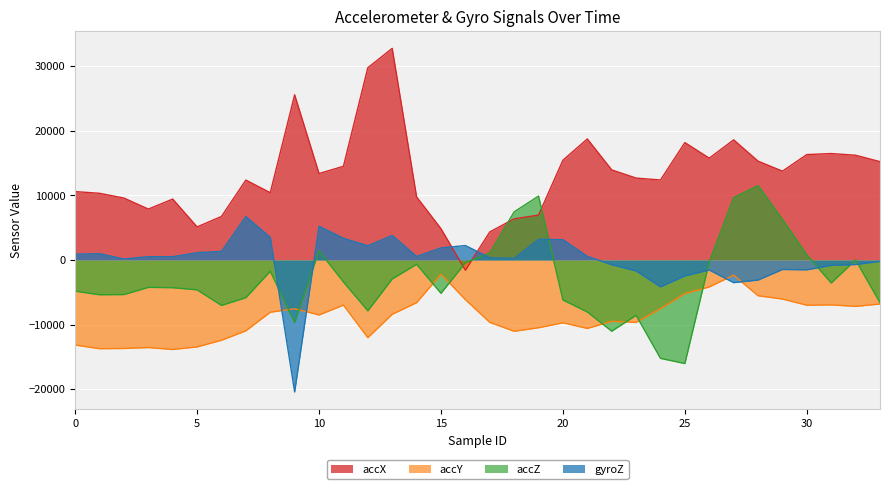

Reading left to right, extract all data points from this chart.

accX: 0=10588	1=10324	2=9588	3=7880	4=9428	5=5116	6=6744	7=12368	8=10416	9=25572	10=13384	11=14508	12=29764	13=32767	14=9768	15=4840	16=-1588	17=4340	18=6364	19=6952	20=15448	21=18740	22=13948	23=12680	24=12384	25=18176	26=15764	27=18600	28=15300	29=13752	30=16320	31=16480	32=16216	33=15224
accY: 0=-13168	1=-13736	2=-13704	3=-13560	4=-13856	5=-13464	6=-12428	7=-10972	8=-8092	9=-7552	10=-8512	11=-6988	12=-12028	13=-8412	14=-6608	15=-2204	16=-6136	17=-9660	18=-11044	19=-10492	20=-9728	21=-10600	22=-9496	23=-9672	24=-7536	25=-5204	26=-4180	27=-2352	28=-5536	29=-6048	30=-7004	31=-6948	32=-7184	33=-6816
accZ: 0=-4828	1=-5384	2=-5356	3=-4240	4=-4292	5=-4628	6=-7036	7=-5840	8=-1744	9=-9692	10=1404	11=-3400	12=-7880	13=-2940	14=-668	15=-5156	16=-444	17=1112	18=7448	19=9892	20=-6196	21=-8052	22=-11028	23=-8568	24=-15236	25=-16036	26=-308	27=9644	28=11528	29=6276	30=800	31=-3560	32=-4	33=-6612
gyroZ: 0=909	1=977	2=149	3=509	4=500	5=1132	6=1324	7=6719	8=3500	9=-20444	10=5219	11=3362	12=2201	13=3799	14=541	15=1868	16=2236	17=354	18=241	19=3204	20=3141	21=562	22=-738	23=-1697	24=-4165	25=-2471	26=-1552	27=-3512	28=-3107	29=-1470	30=-1523	31=-832	32=-705	33=-212